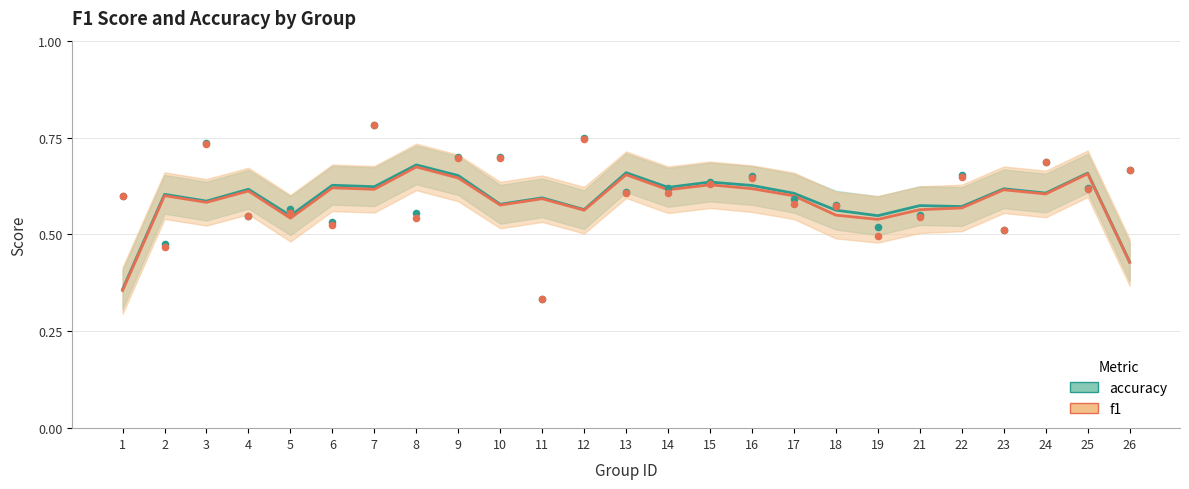

Which series reaches the maximum Y coordinate?

f1